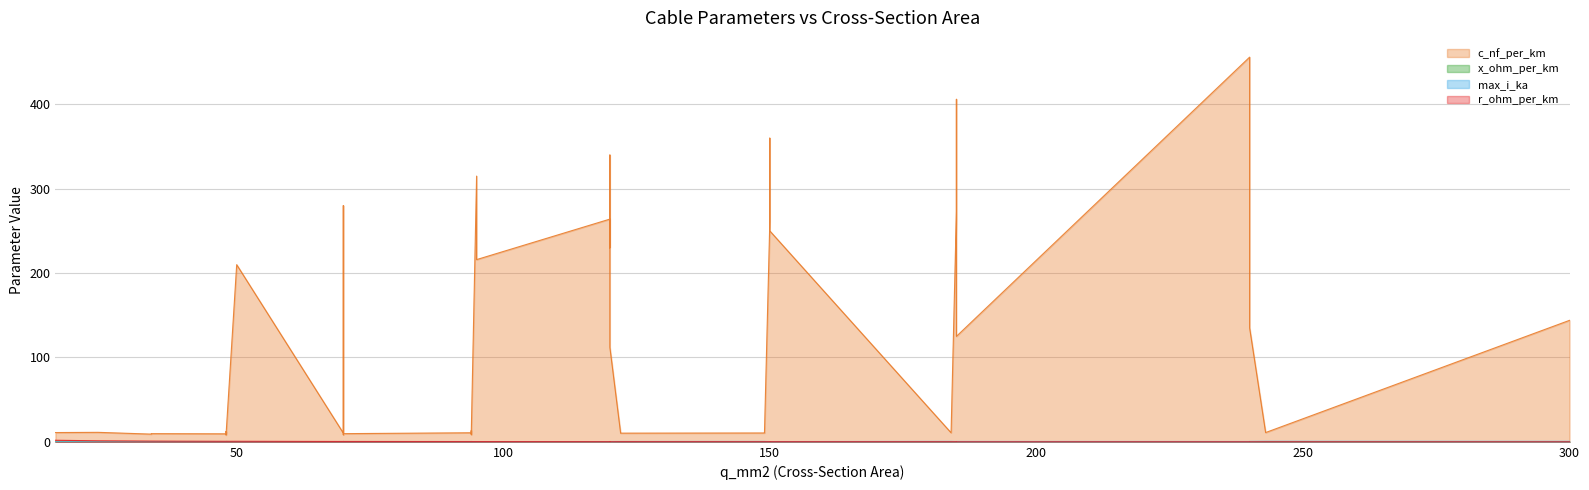

Between 21 and 26, which series saw the biggest shift?

c_nf_per_km